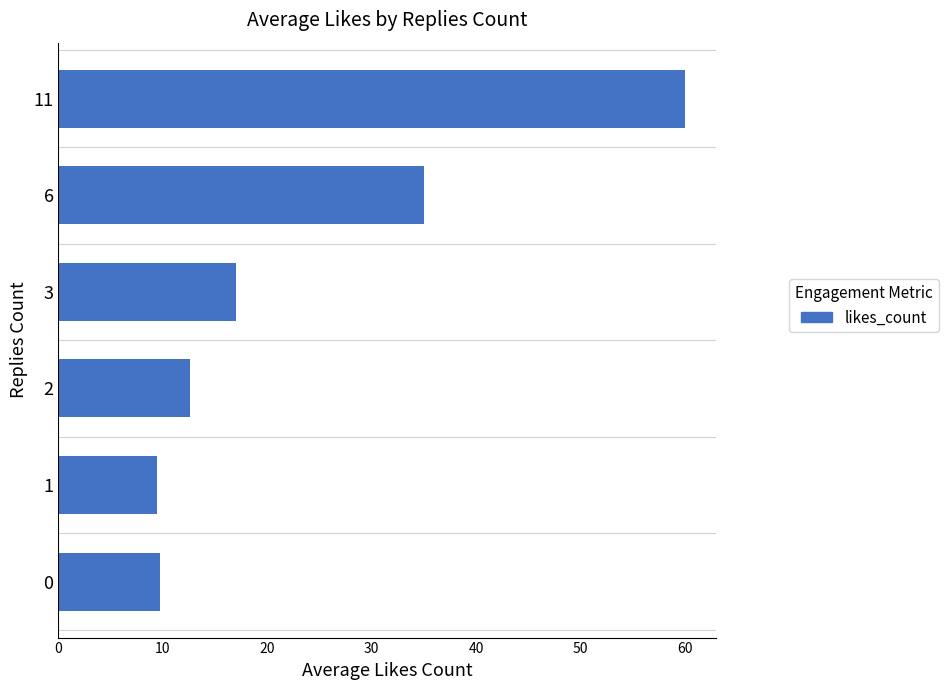

Reading bottom to top, extract all data points from this chart.

9.7	9.5	12.6	17.0	35.0	60.0